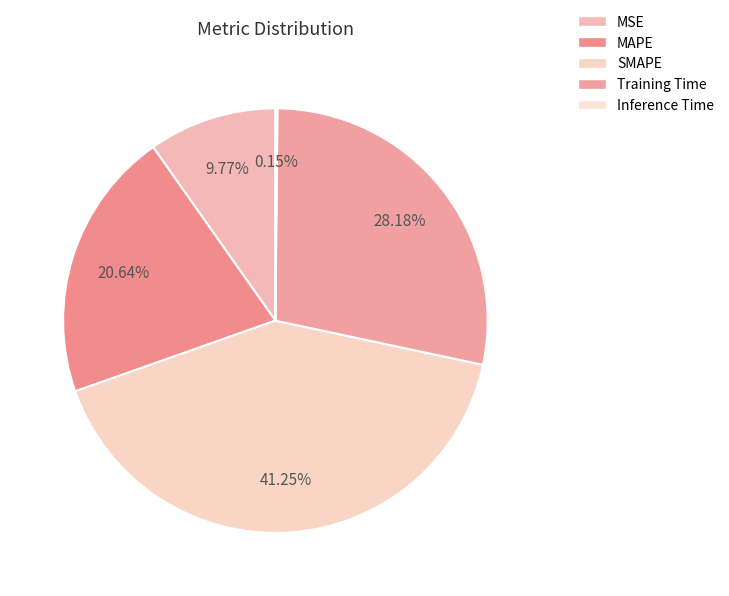

Is there a majority slice in this chart?

No